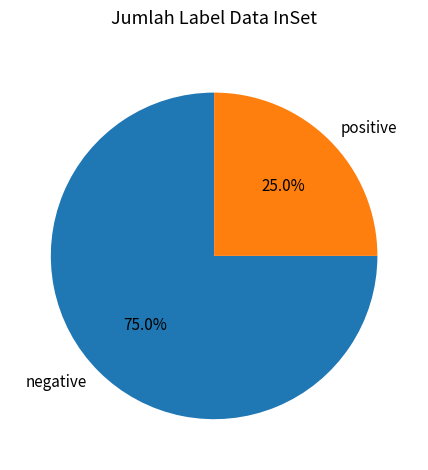

Approximately how many times larger is the value at positive compared to negative?

0.3